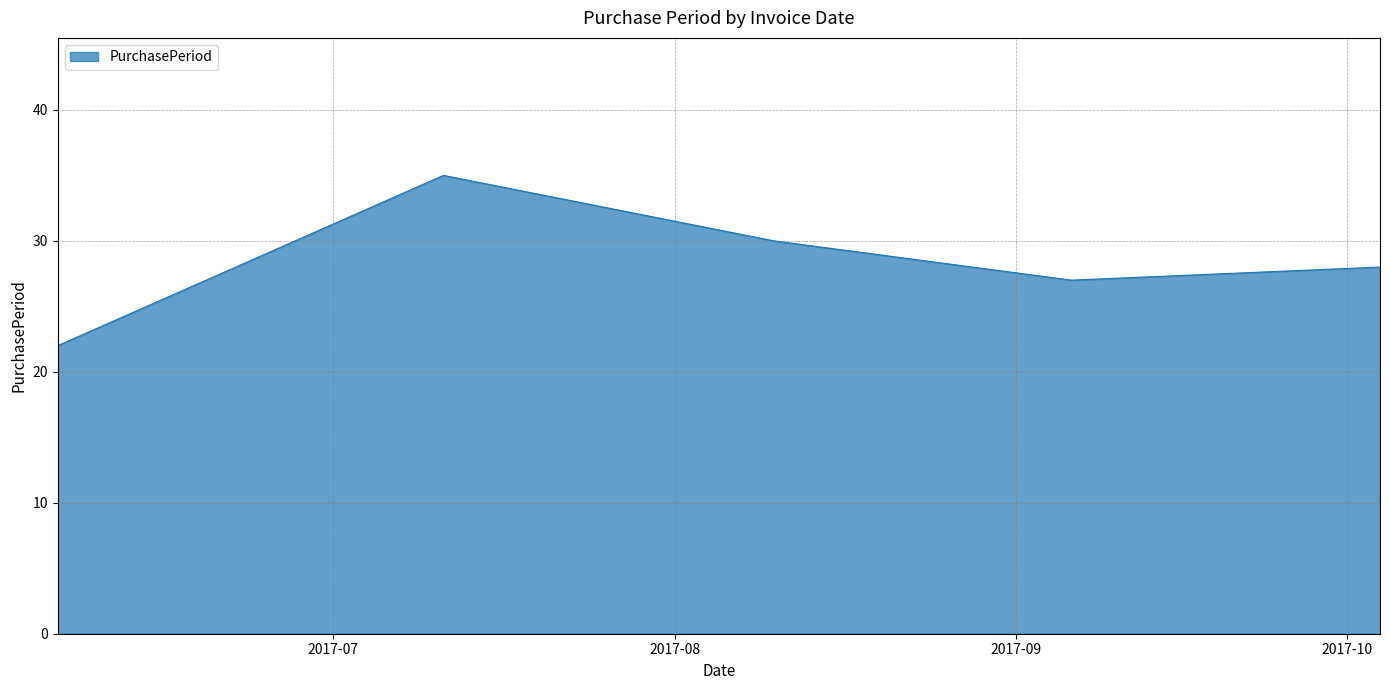

What is the difference between the second highest and minimum values?

8